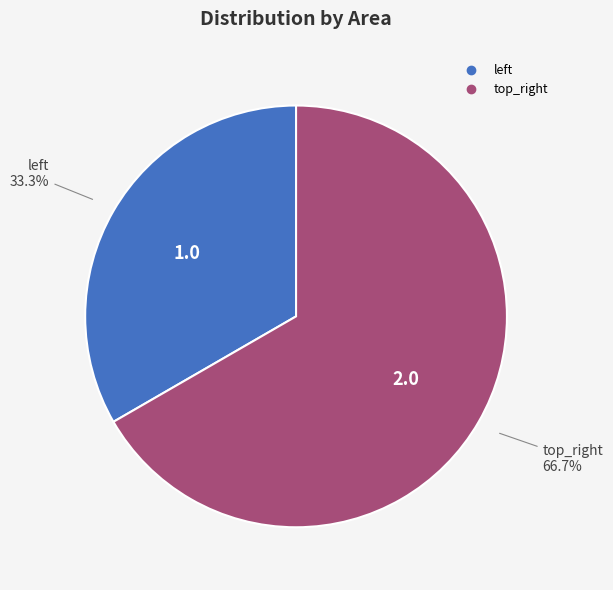

How many slices are in this pie chart?

2